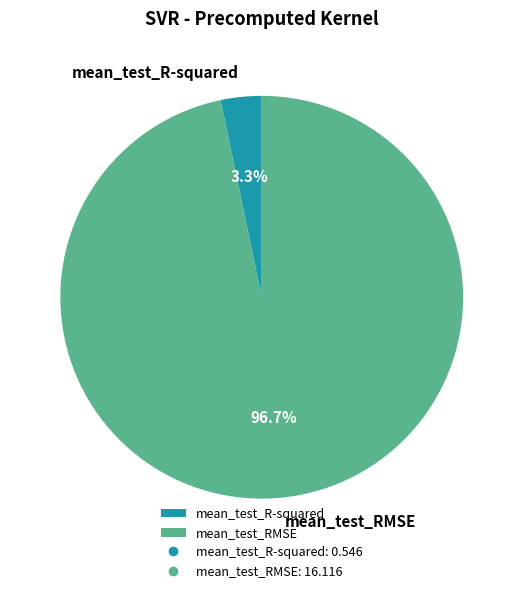

What percentage is the mean_test_R-squared slice, to the nearest percent?

3%